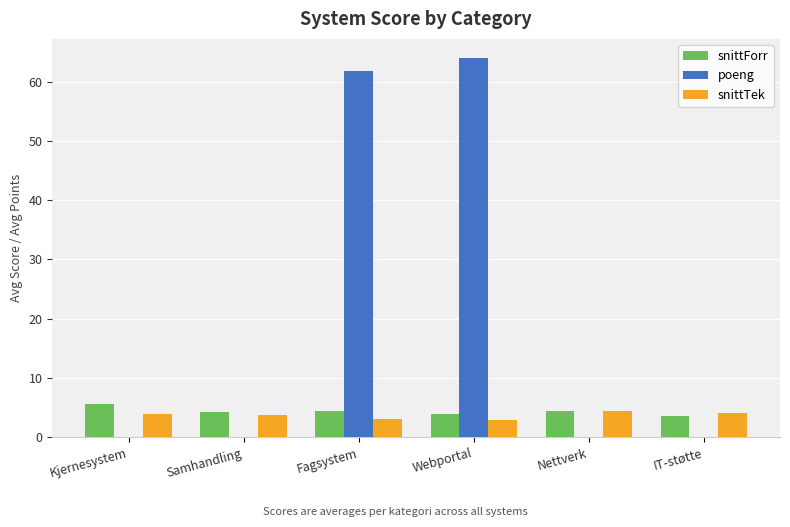

Which series changed the most between Kjernesystem and Fagsystem?

poeng